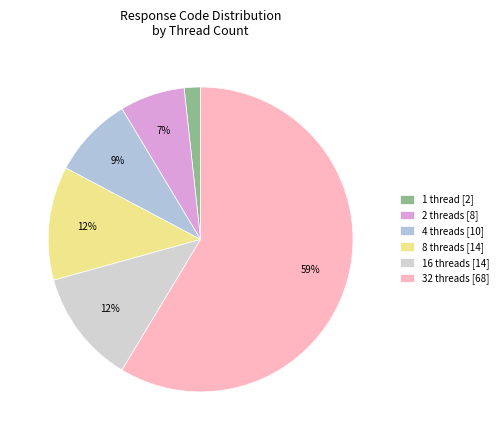

Which slice is the largest?

32 threads [68]